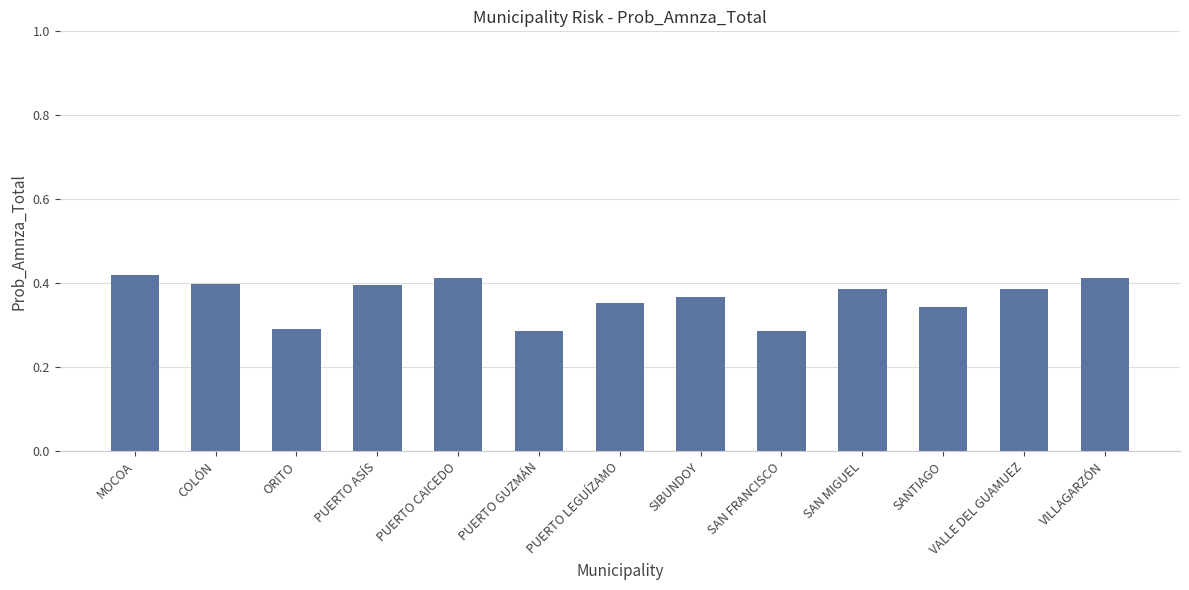

What is the sum of all values?

4.7